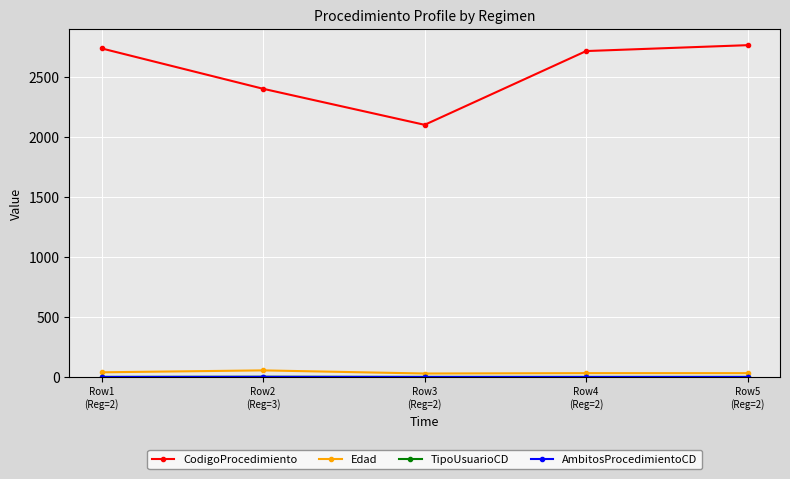

Which series has the largest total across all categories?

CodigoProcedimiento